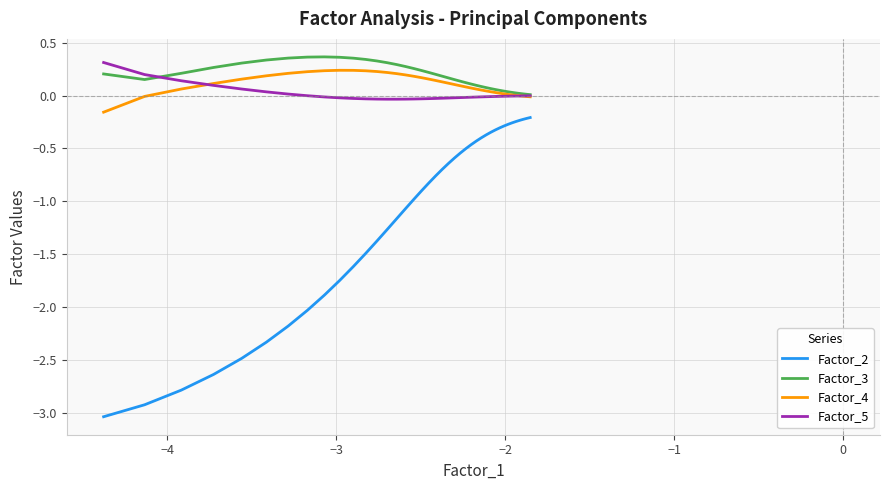

Which series has the largest range (max minus min)?

Factor_2